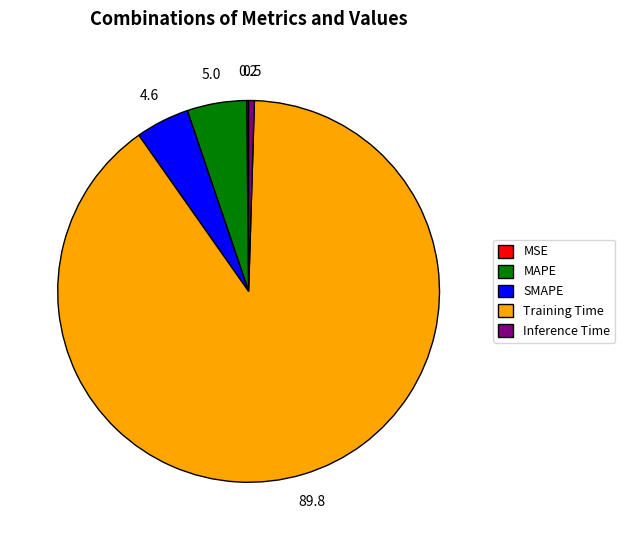

True or false: Training Time accounts for 90% of the total.

True